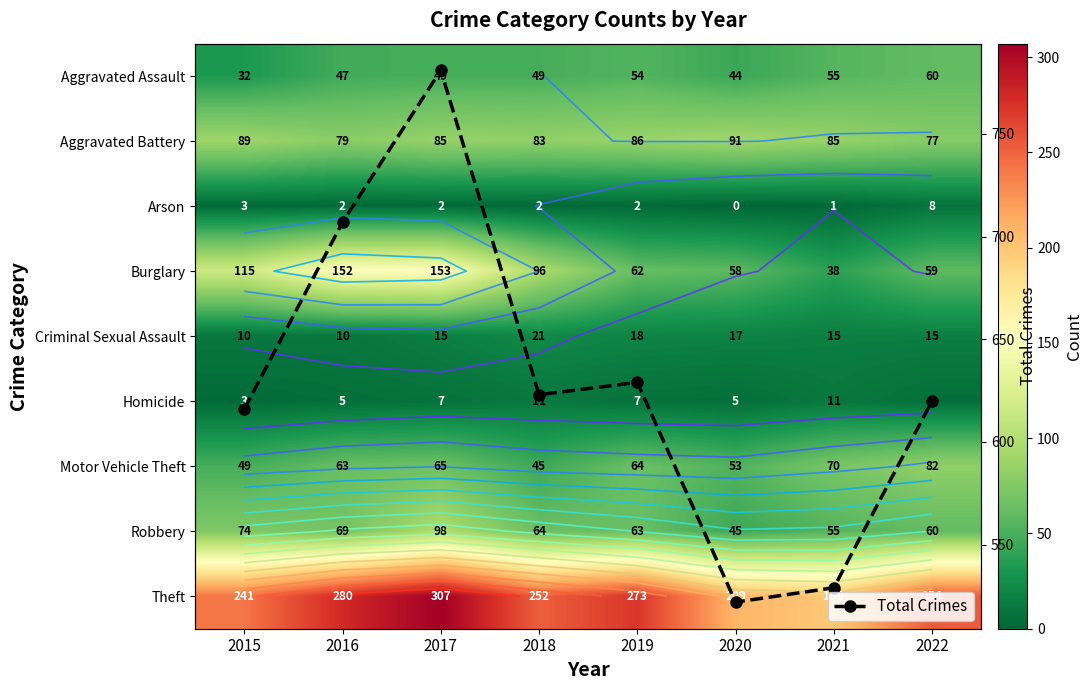

Which series changed the most between 2015 and 2021?

Total Crimes